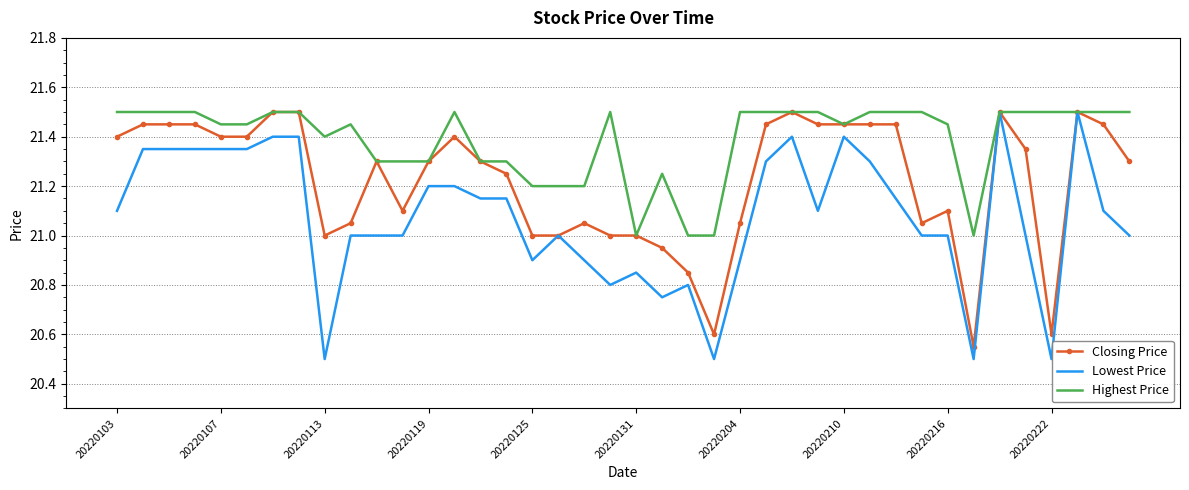

Which series has the largest range (max minus min)?

Lowest Price